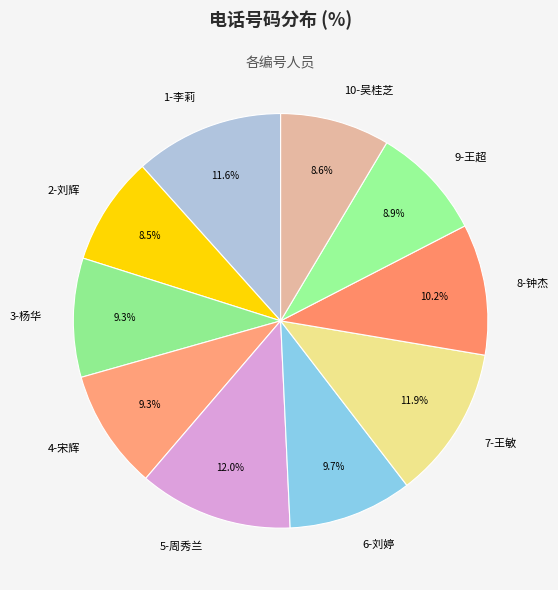

To the nearest percent, what is the average slice percentage?

10%